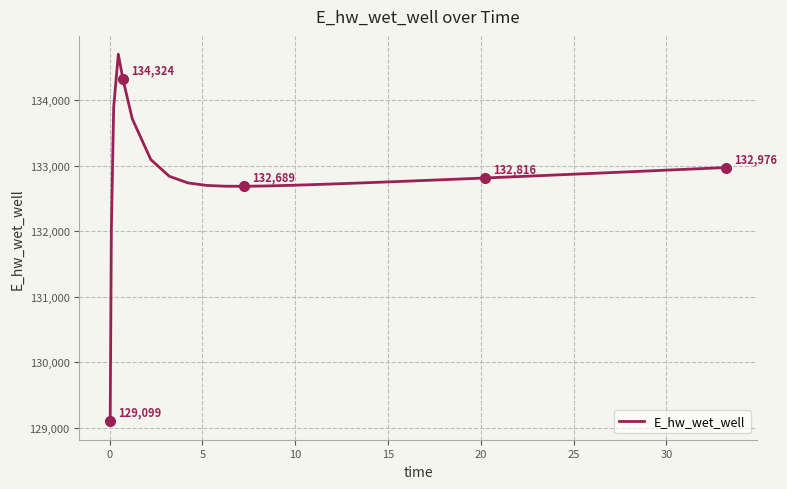

What is the difference between the maximum and minimum values?

5606.4